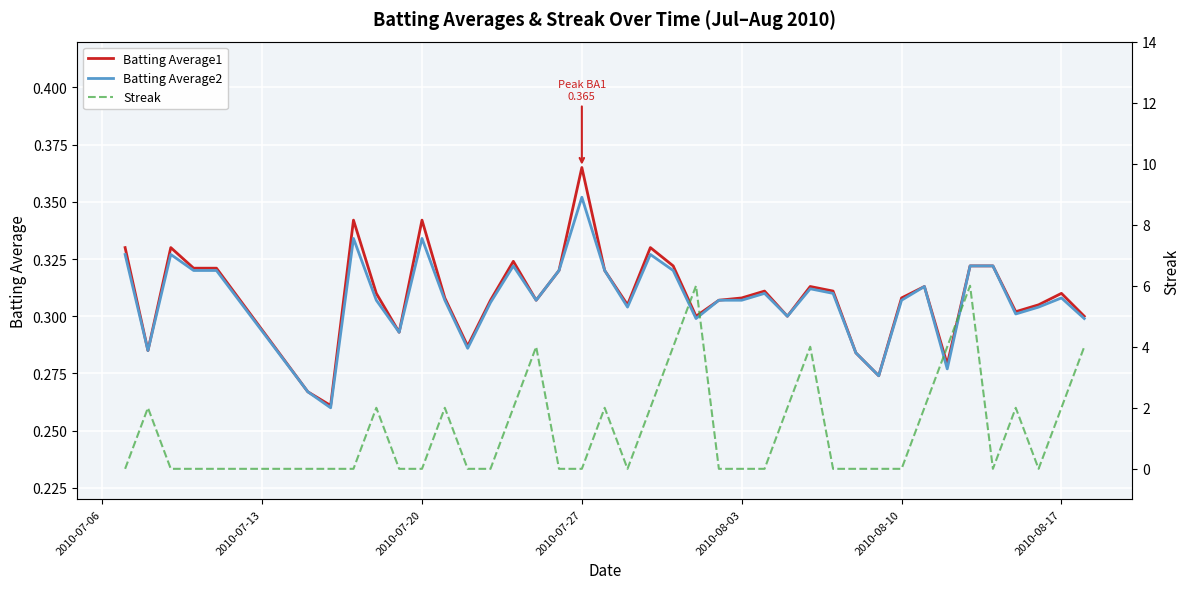

What is the difference between the maximum and second lowest values in the Batting Average1 series?

0.1